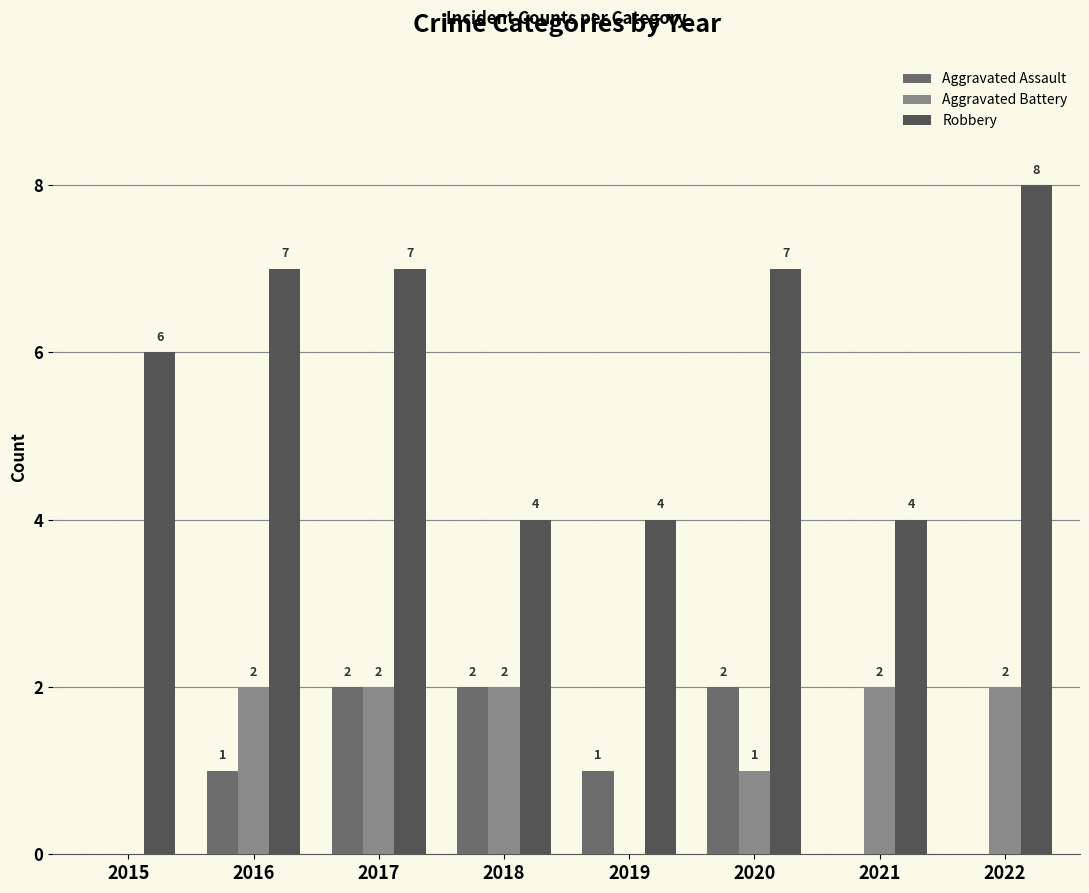

True or false: Aggravated Assault has a value of 1 at 2018.

False